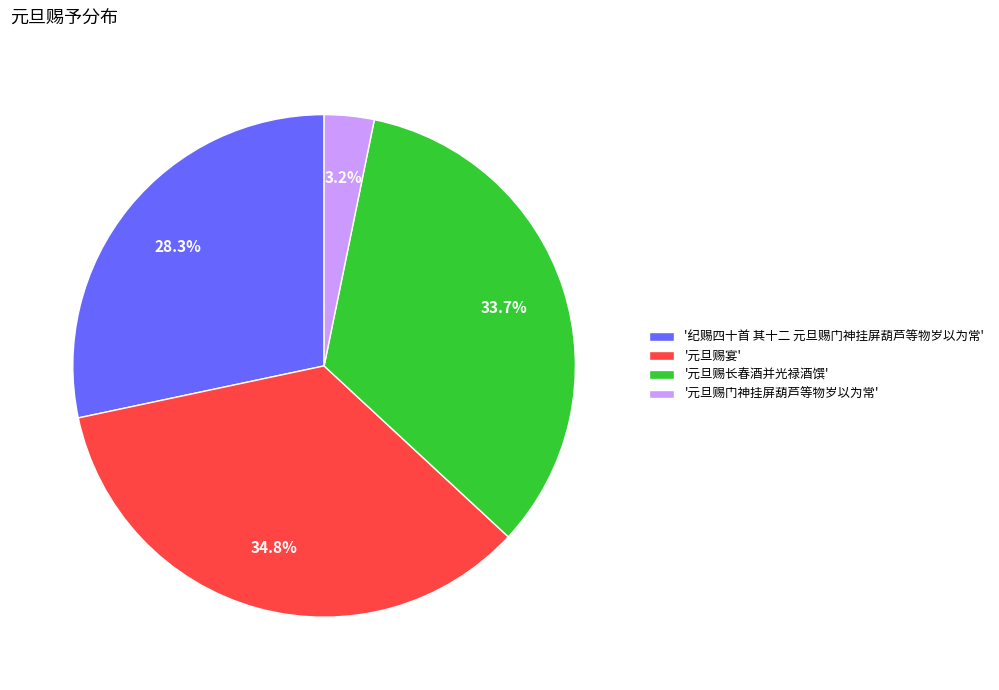

Approximately how many times larger is the value at '纪赐四十首 其十二 元旦赐门神挂屏葫芦等物岁以为常' compared to '元旦赐宴'?

0.8